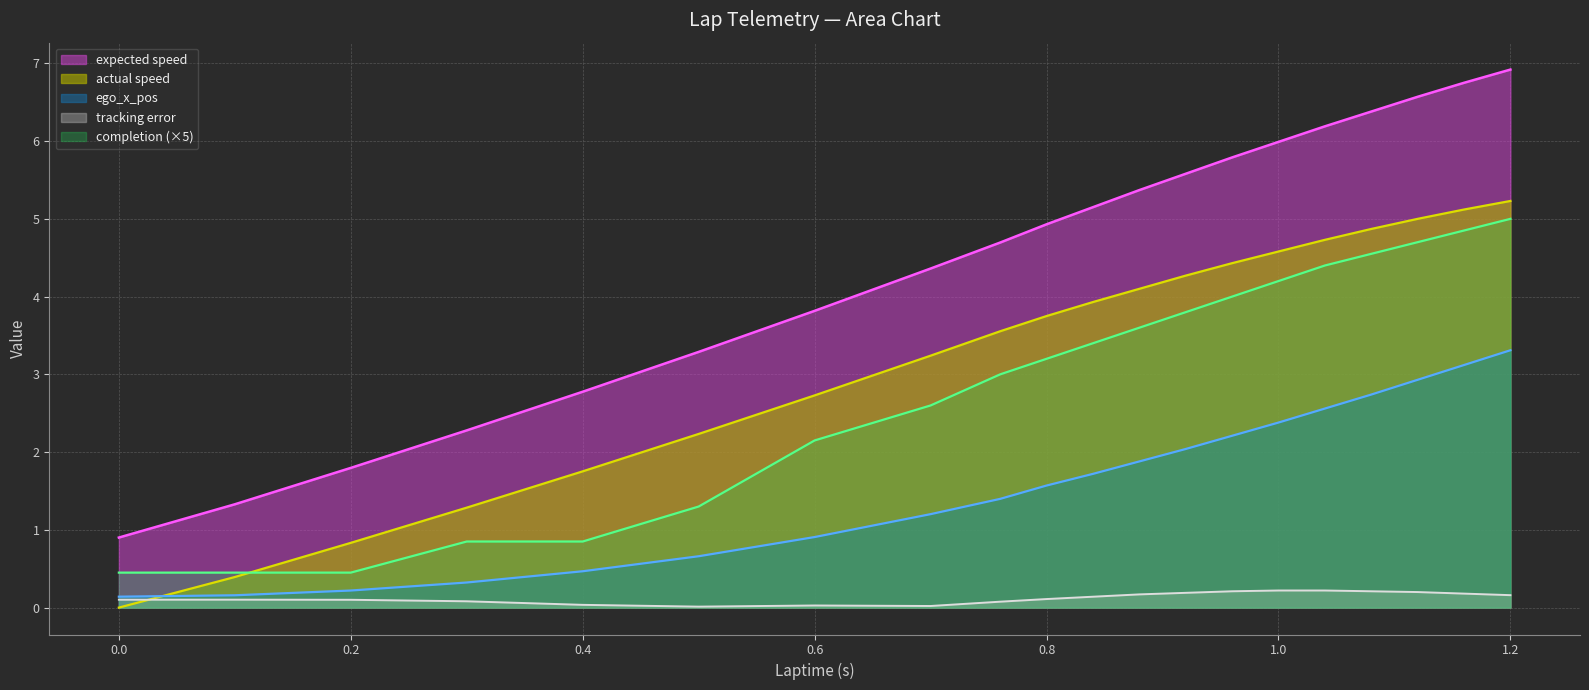

What is the difference between the ego_x_pos values at 0.8 and 0.76?

0.2